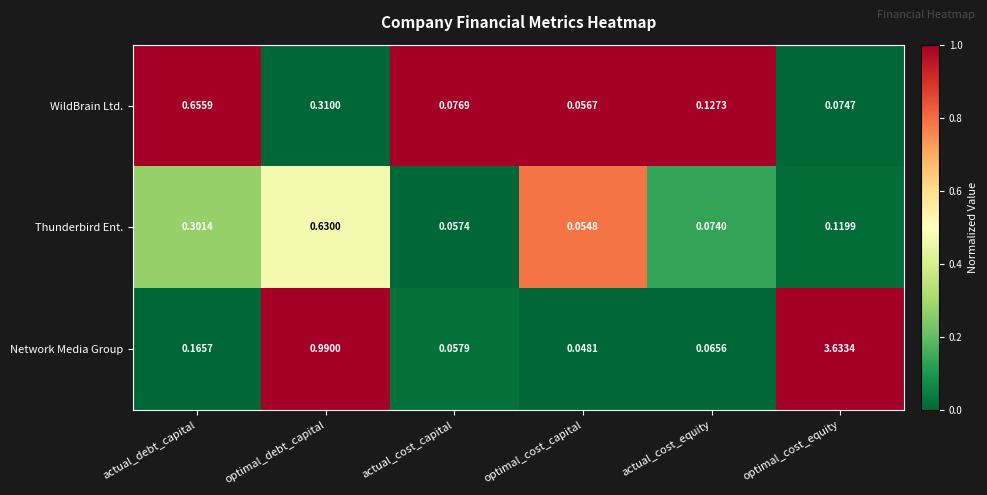

Which series has the largest range (max minus min)?

Network Media Group